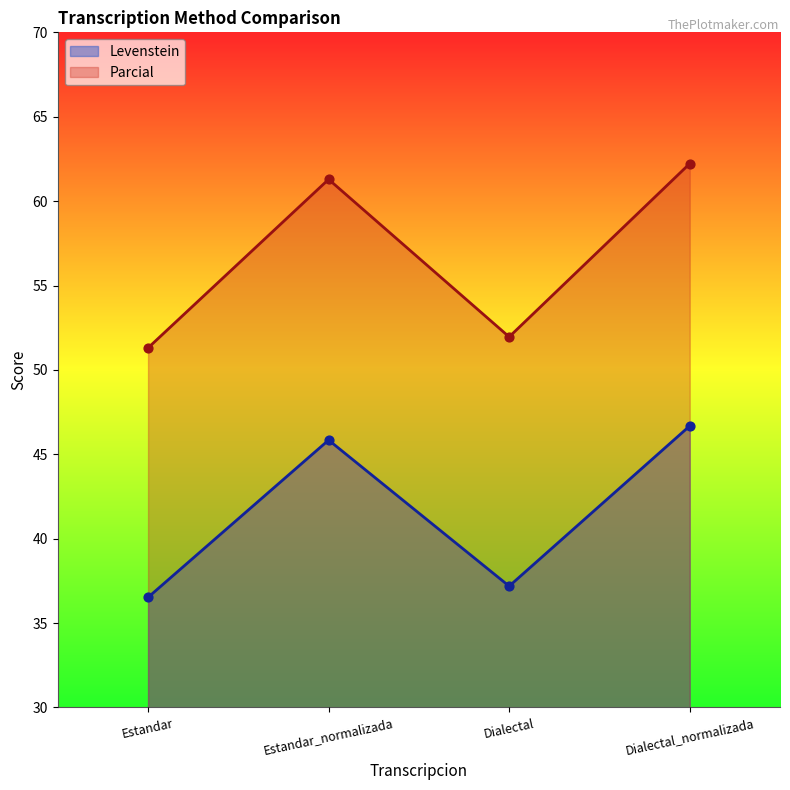

What are all the series names shown in the legend?

Levenstein, Parcial